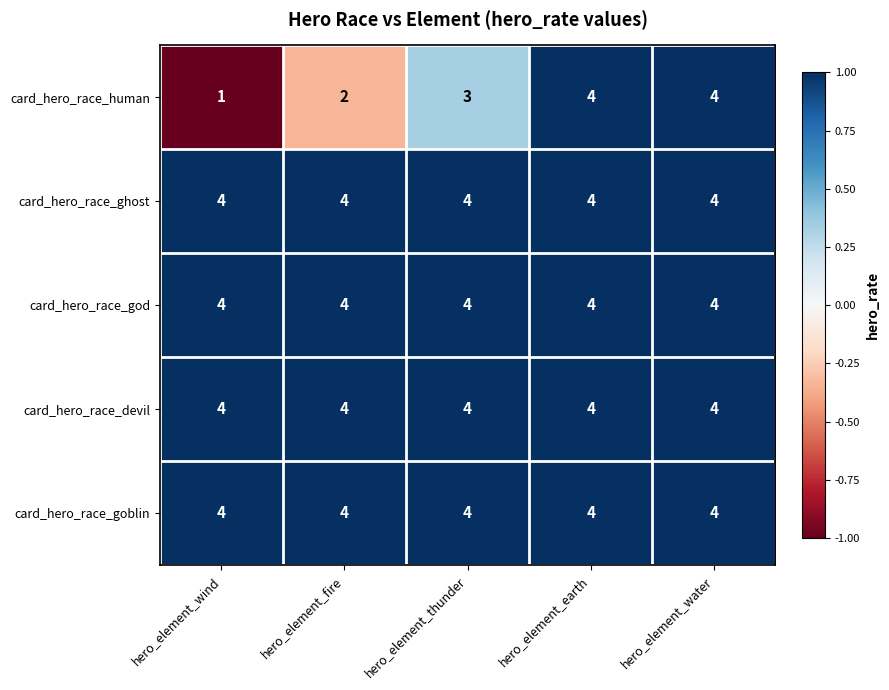

At which category does the chart reach its minimum across all series?

hero_element_wind